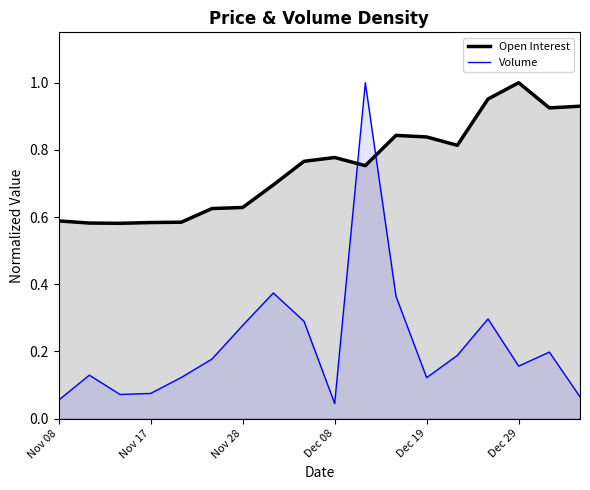

At how many categories does at least one series exceed 0?

18